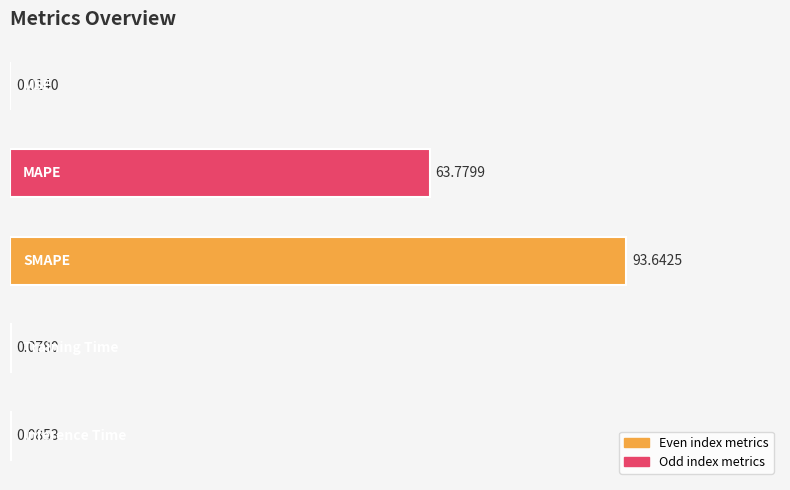

How many data points does each series have?

5